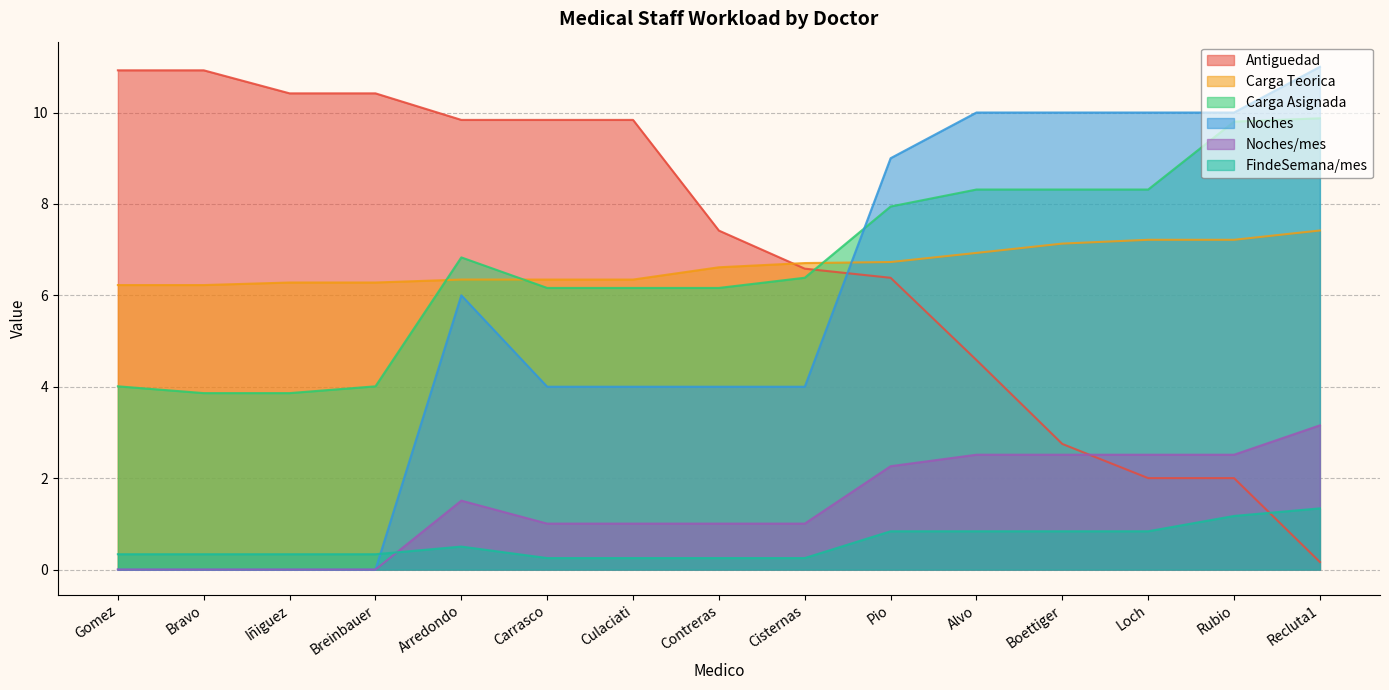

Where is the first local maximum for Noches/mes?

Arredondo